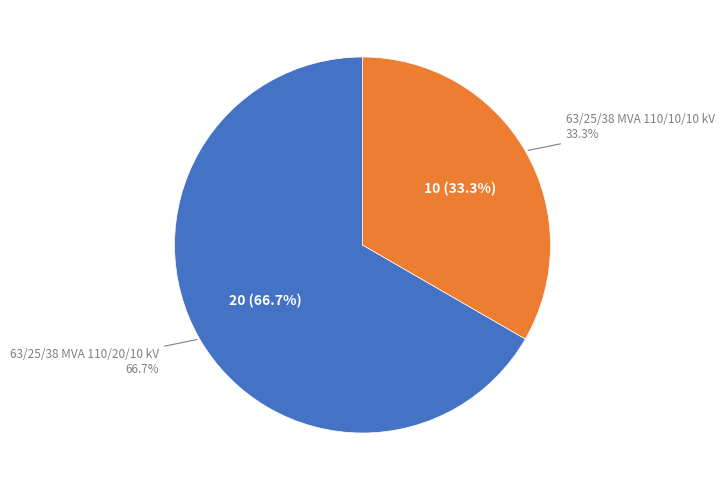

Which category has the biggest portion of the pie?

63/25/38 MVA 110/20/10 kV